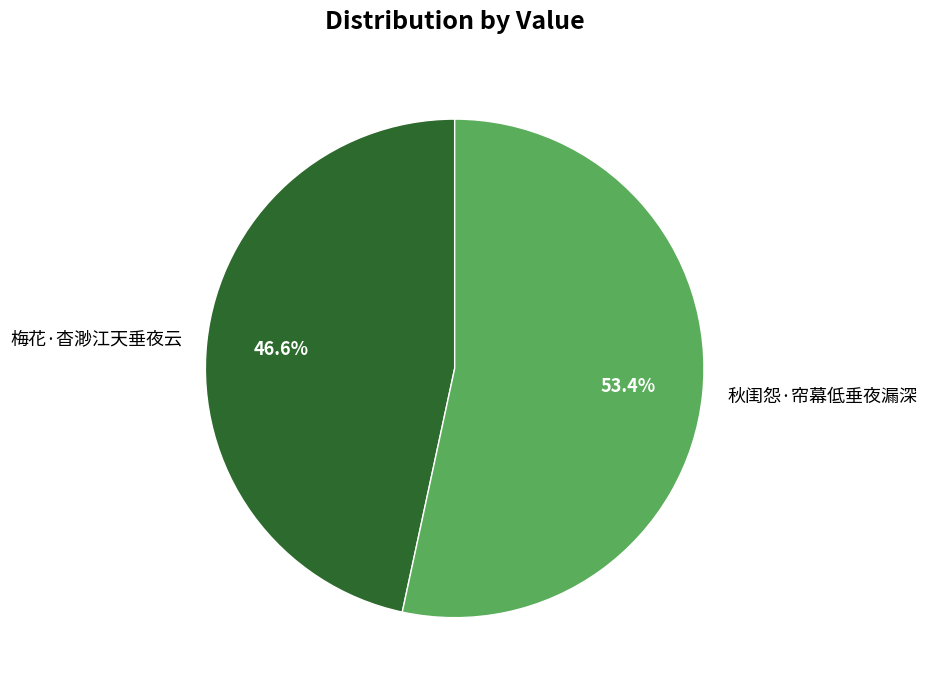

Is there a majority slice in this chart?

Yes